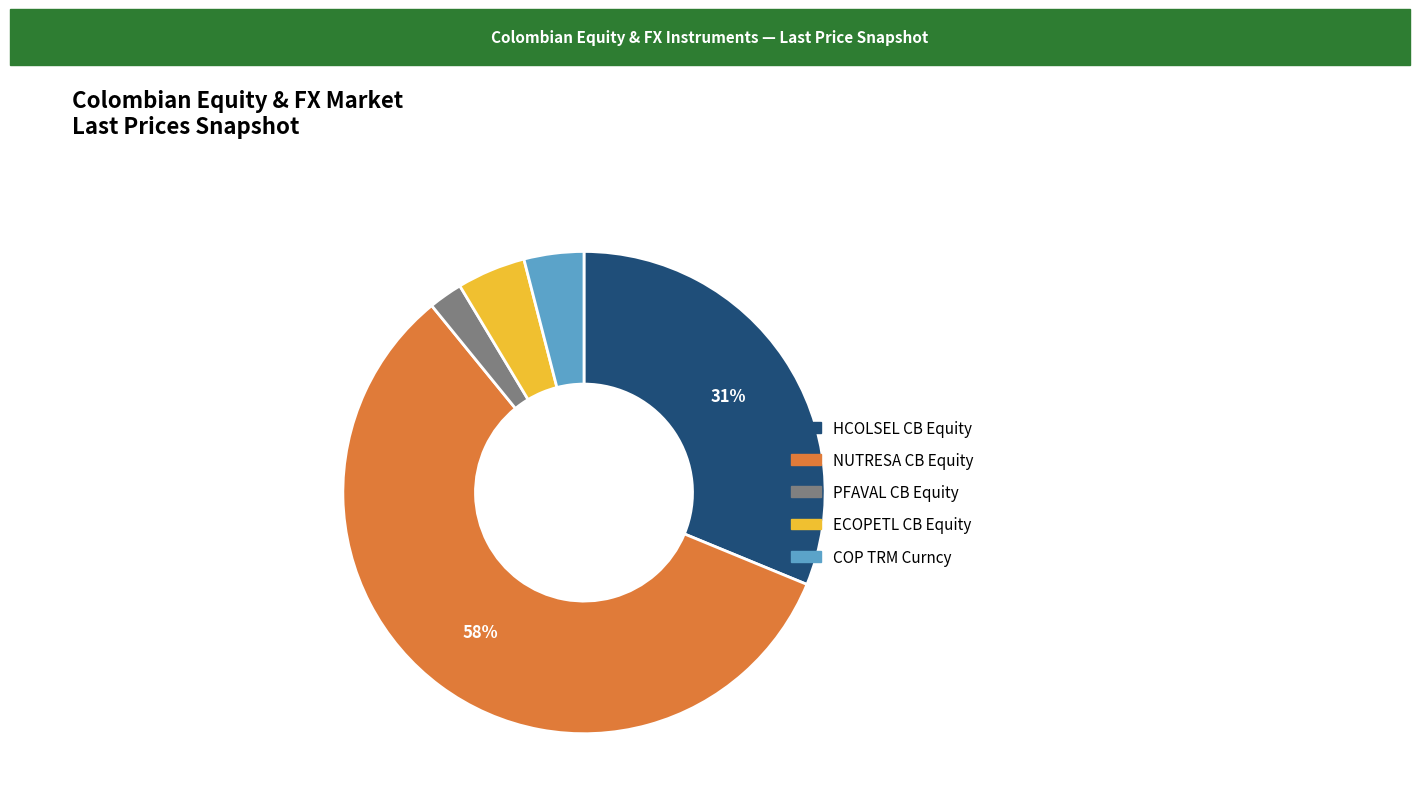

Does any single category account for the majority?

Yes